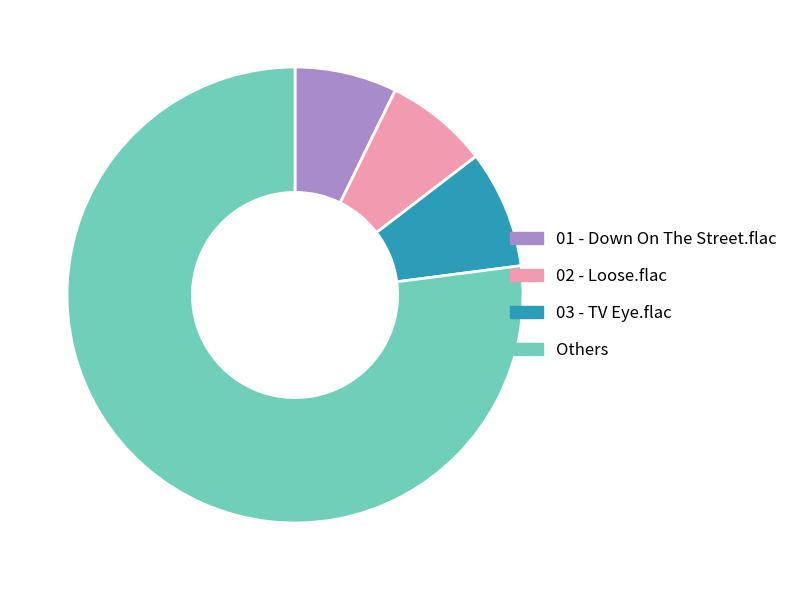

Which slice is the largest?

Others